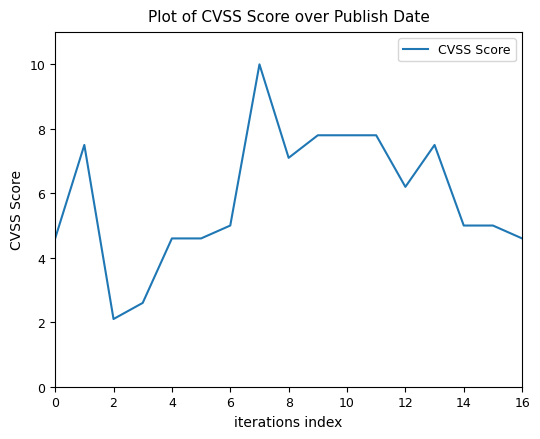

What is the smallest value displayed?

2.1